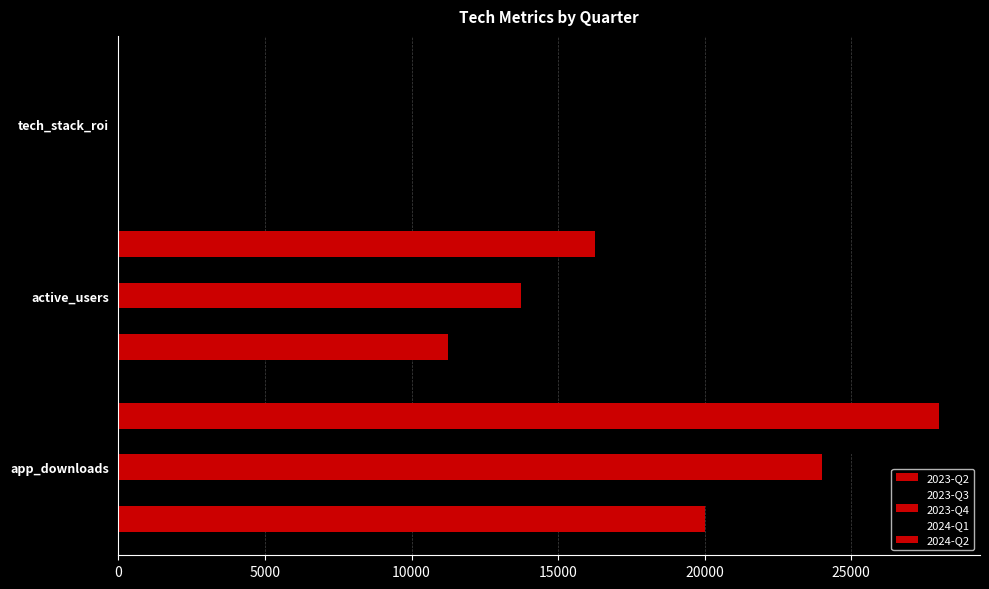

What is the value of the 2024-Q2 bar at the 1st from the left?

28000.0